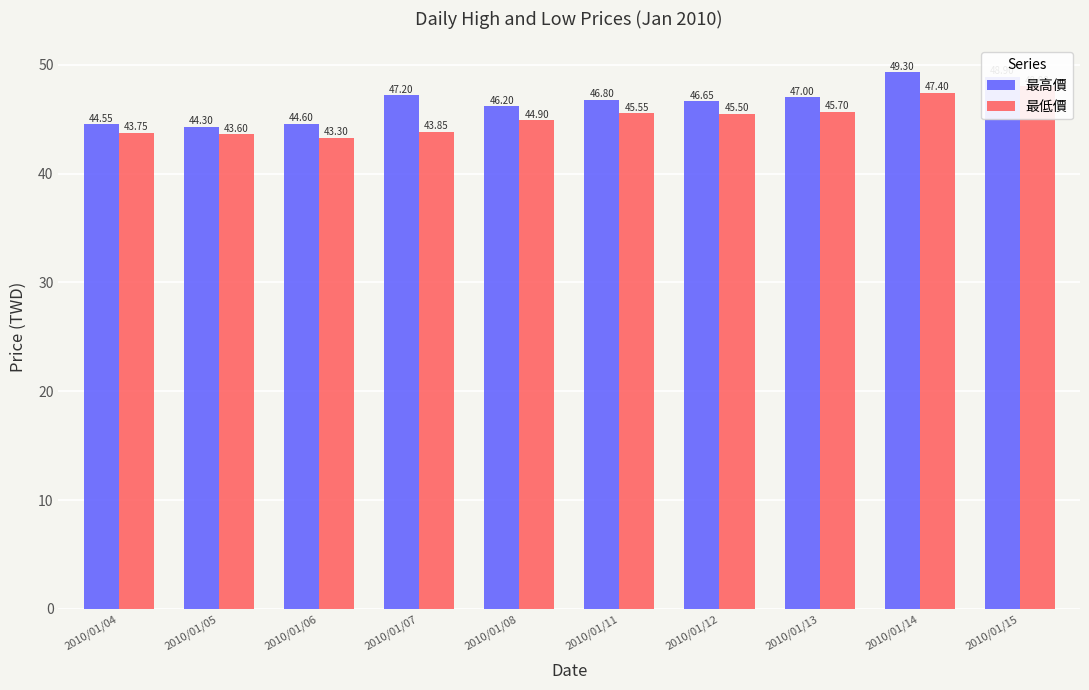

At how many categories does at least one series exceed 44?

10